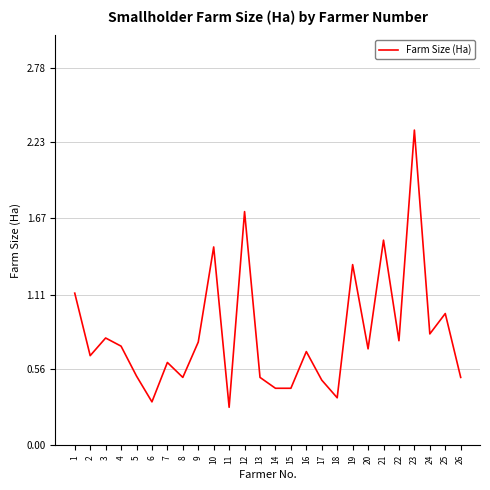

Which label corresponds to the largest value in the chart?

23